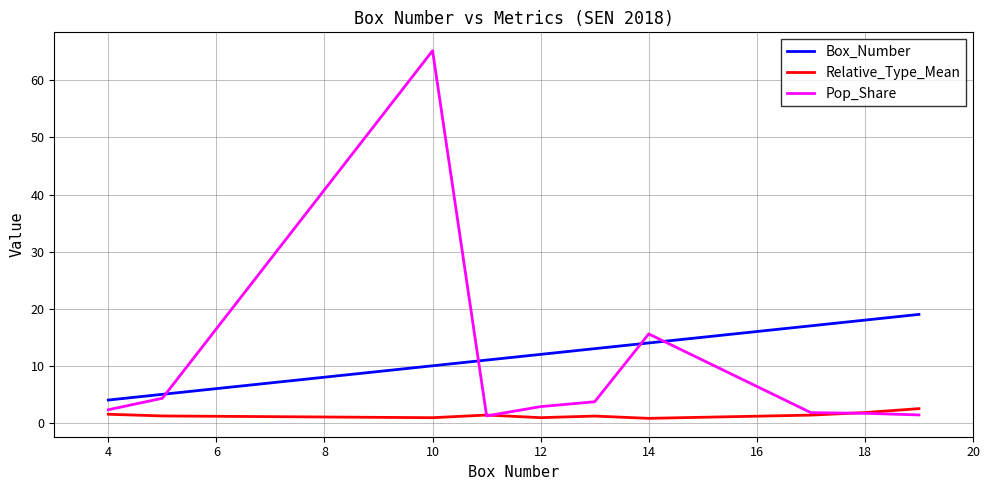

Rank the series by their average value, from lowest to highest.

Relative_Type_Mean, Pop_Share, Box_Number